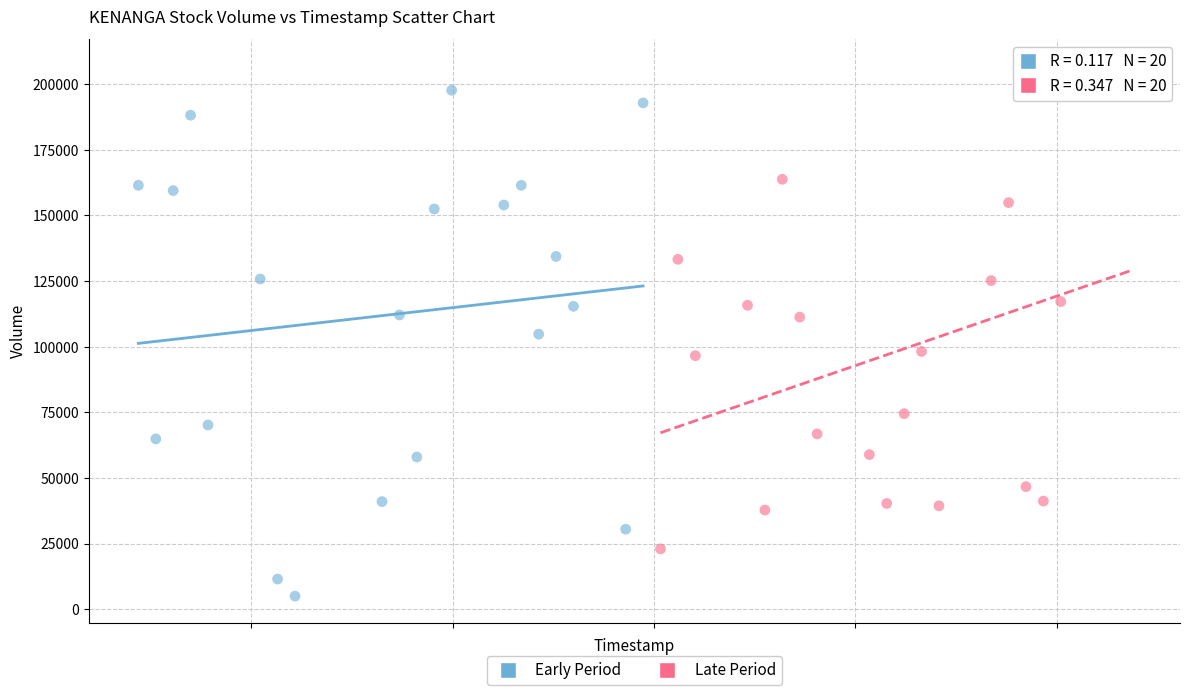

Which series contains the highest Y value?

Late Period